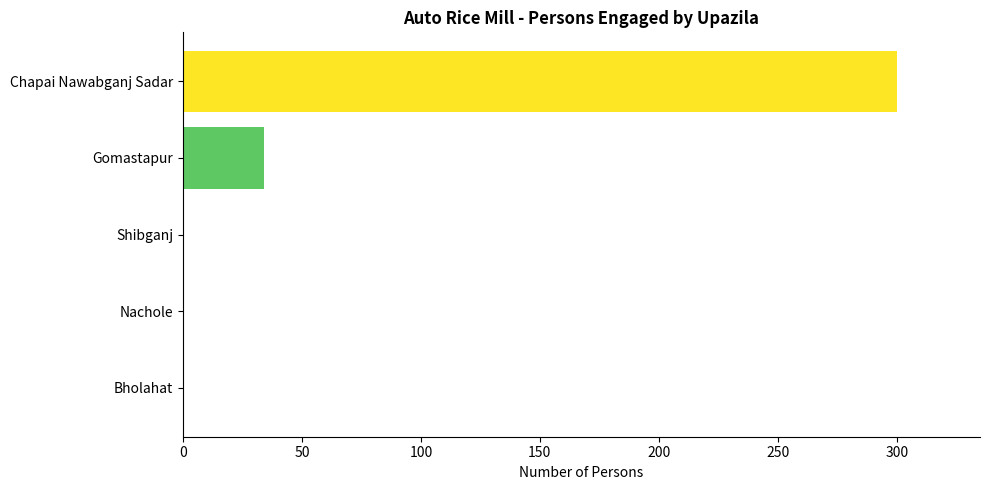

Where is the data nearest to the value 150?

Gomastapur